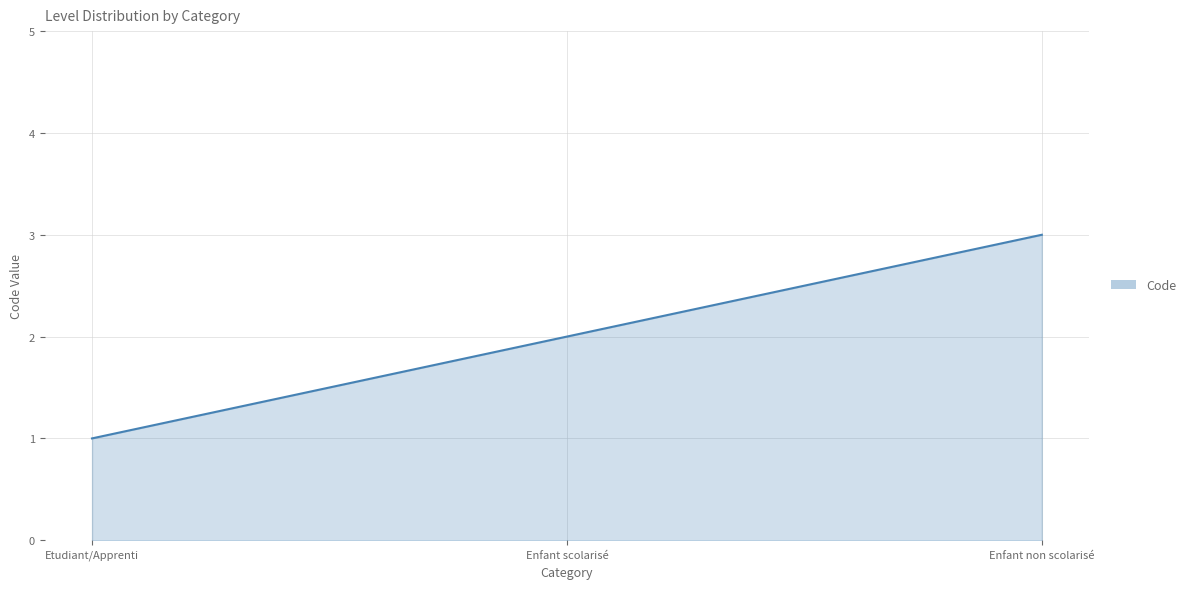

What is the ratio of the value at Enfant scolarisé to the value at Enfant non scolarisé?

0.7